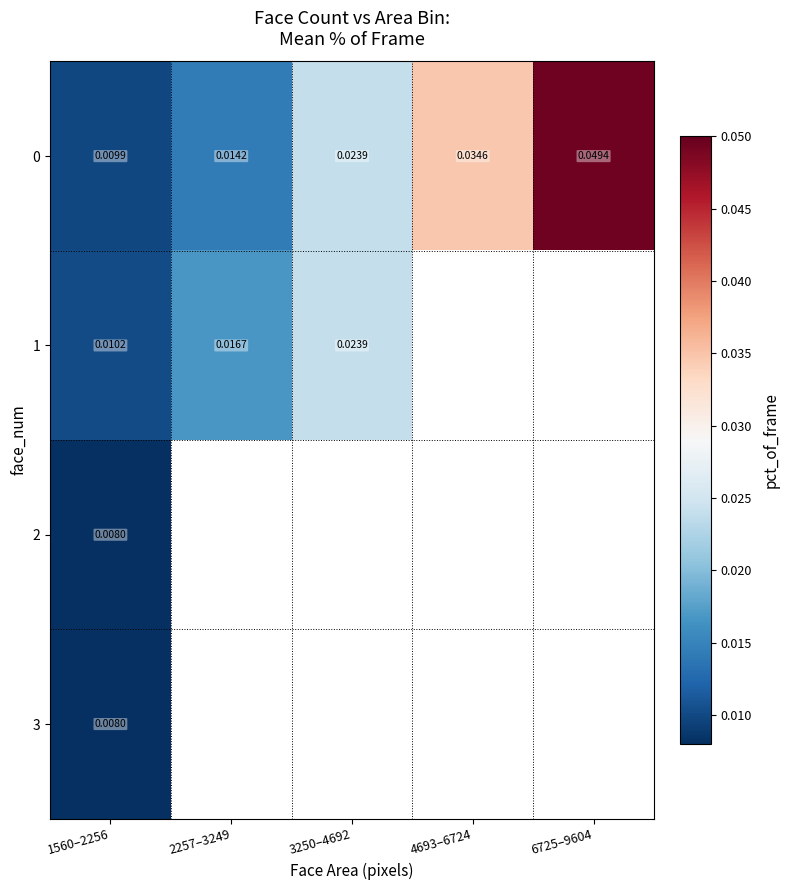

Which category has the highest value in the 3 series?

1560–2256